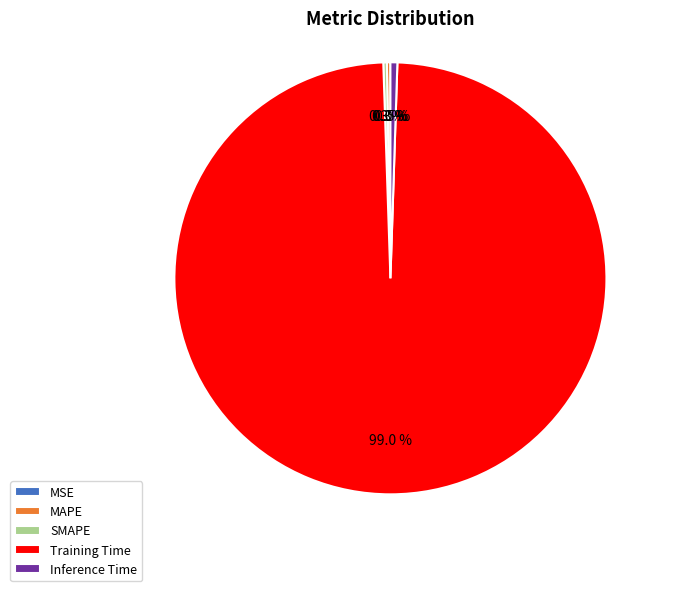

Which category has the biggest portion of the pie?

Training Time